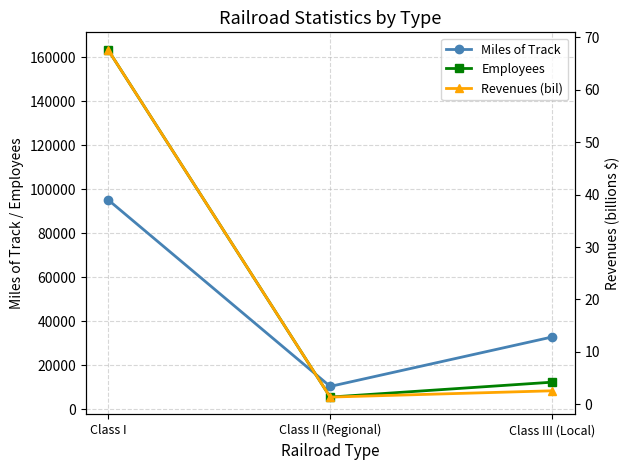

Reading right to left, extract all data points from this chart.

Miles of Track: Class III (Local)=32858.0	Class II (Regional)=10355.0	Class I=95264.0
Employees: Class III (Local)=12293.0	Class II (Regional)=5507.0	Class I=163464.0
Revenues (bil): Class III (Local)=2.6	Class II (Regional)=1.4	Class I=67.6